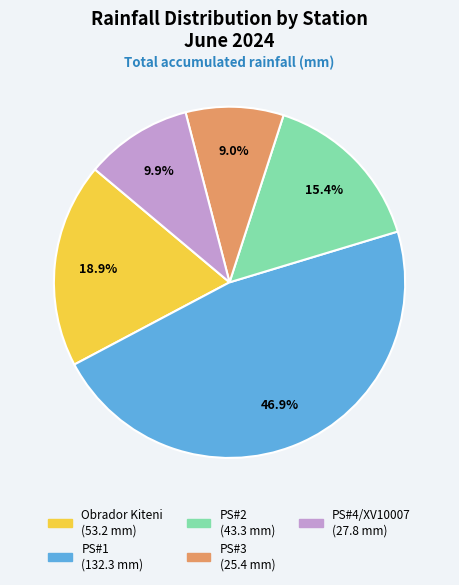

To the nearest percent, what is the difference between the largest and smallest slice percentages?

38%